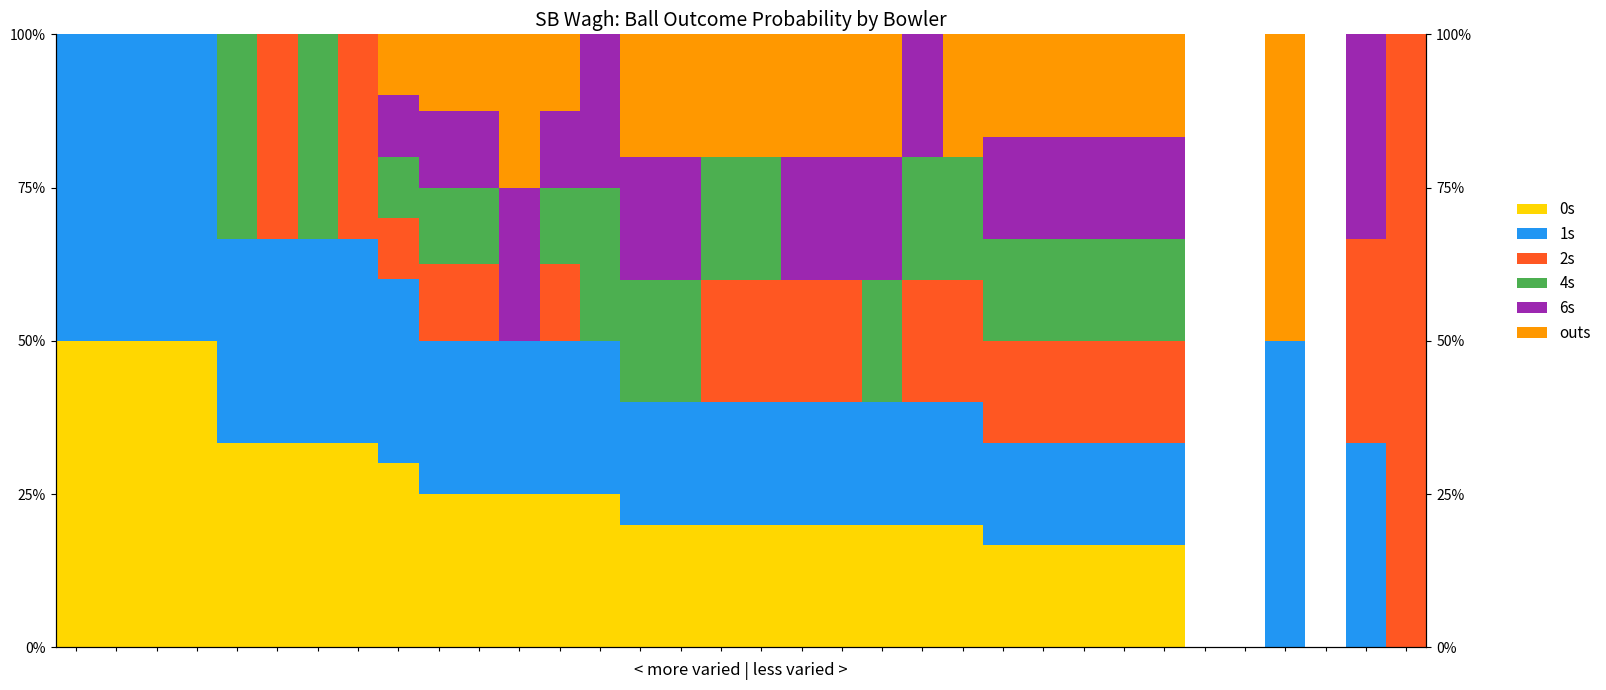

How many bars are there in total?

204